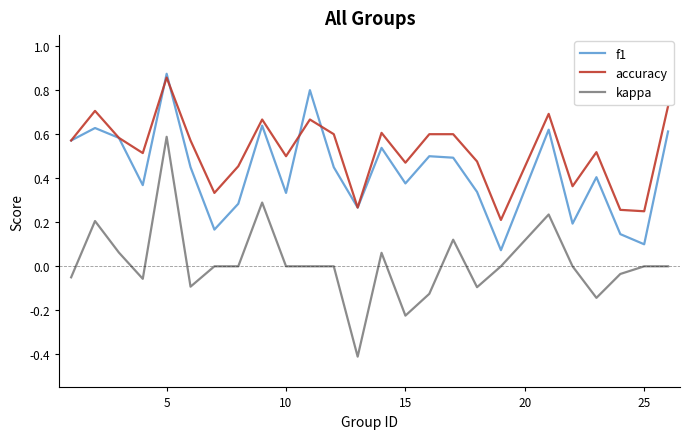

How many lines are shown in the chart?

3